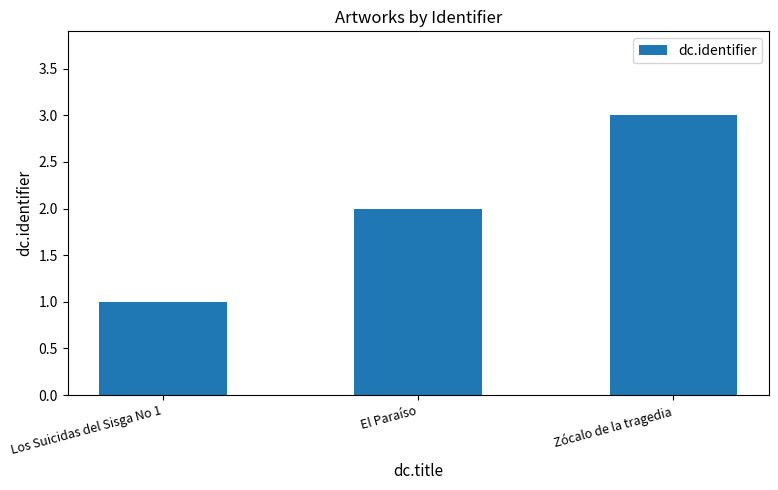

What value does the data have at Zócalo de la tragedia?

3